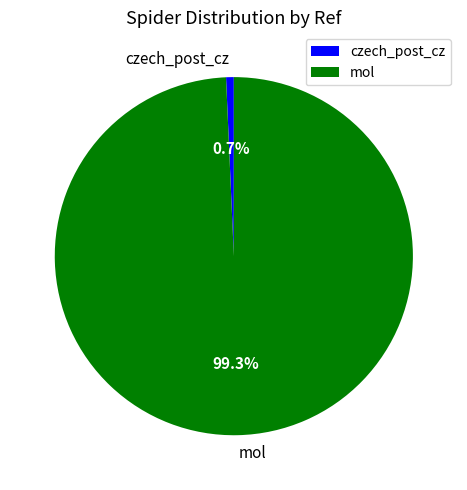

What percentage is the mol slice, to the nearest percent?

99%